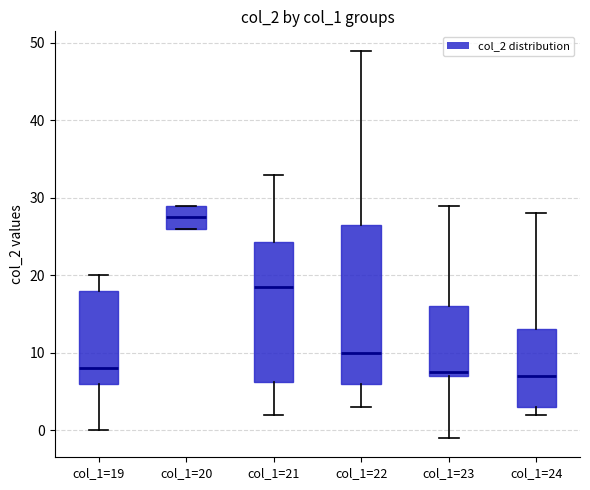

Reading left to right, read every box against the y-axis: the position of its median line, the range the box covers, and the ends of its whiskers. The values are not printed on the chart, so give them approximately, as read against the axis.

col_1=19: median 8, box 6 to 18, whiskers 0 to 20
col_1=20: median 28, box 26 to 29, whiskers 26 to 29
col_1=21: median 19, box 6 to 24, whiskers 2 to 33
col_1=22: median 10, box 6 to 27, whiskers 3 to 49
col_1=23: median 8, box 7 to 16, whiskers -1 to 29
col_1=24: median 7, box 3 to 13, whiskers 2 to 28